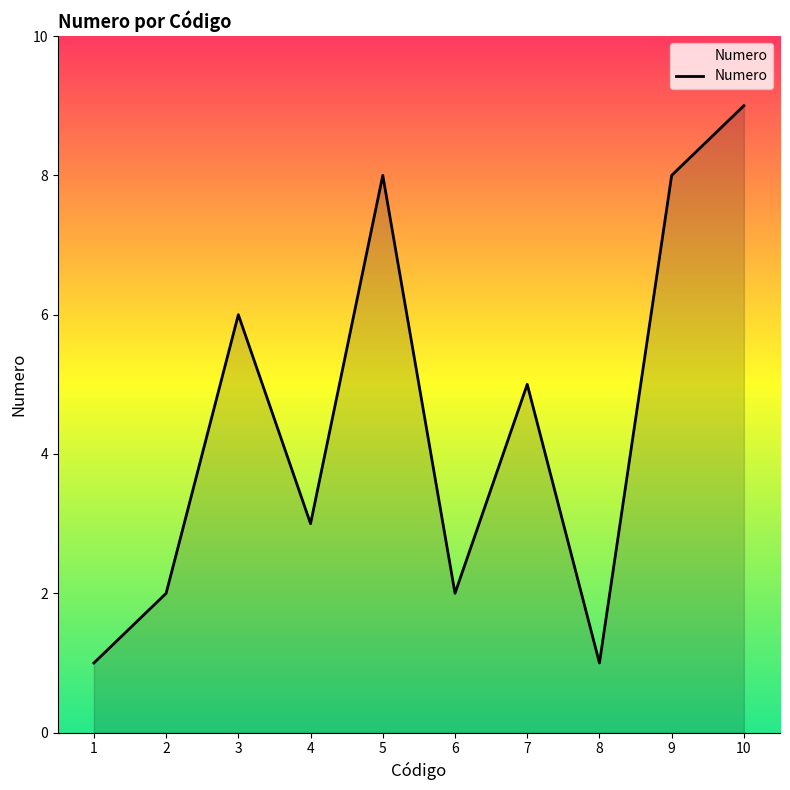

At which label is the value closest to 5?

7